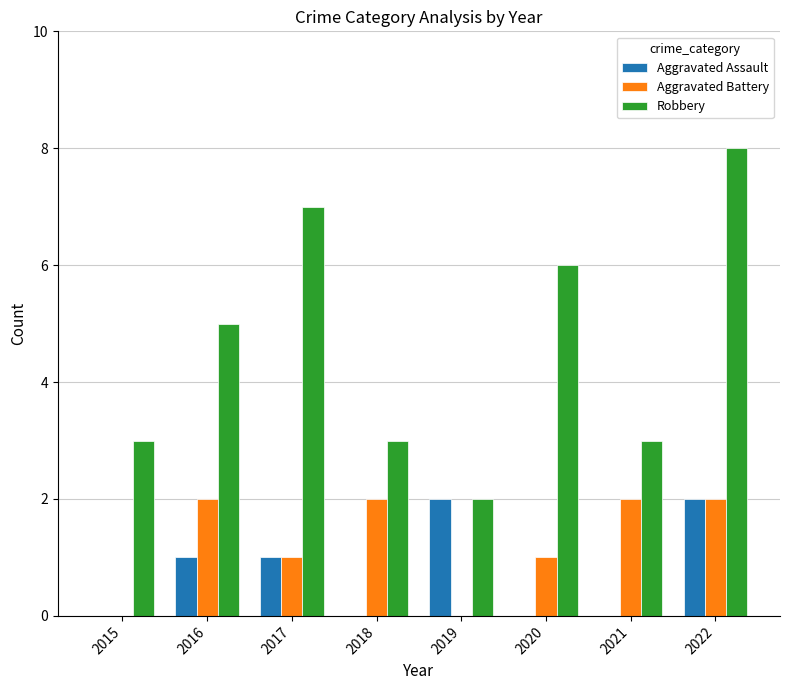

The value of Robbery at 2018 is 1. True or false?

False